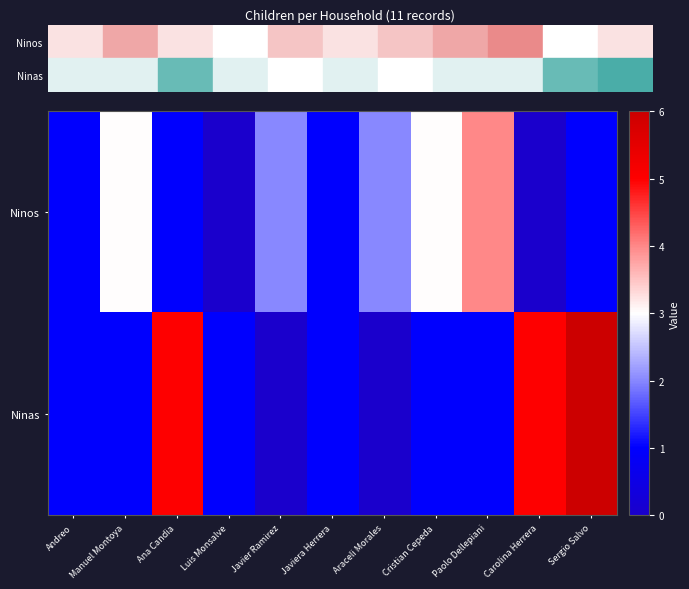

Between Javier Ramirez and Andreo, which is larger?

Javier Ramirez